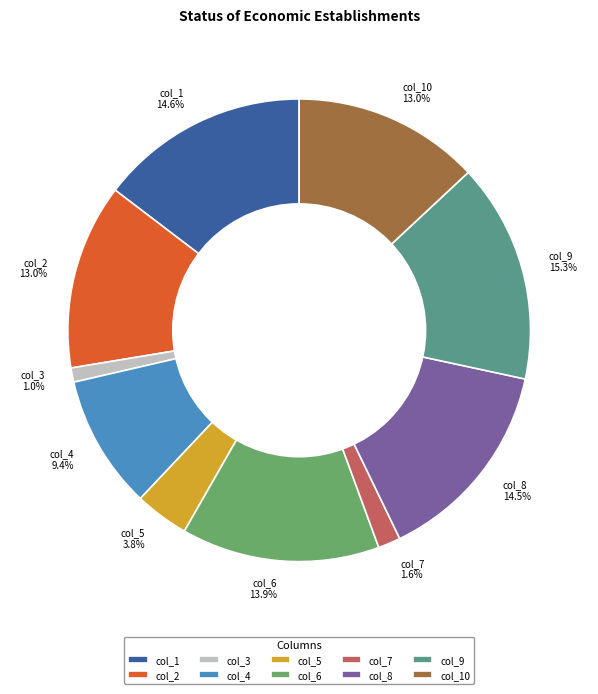

Does col_1 represent more than half of the total?

No